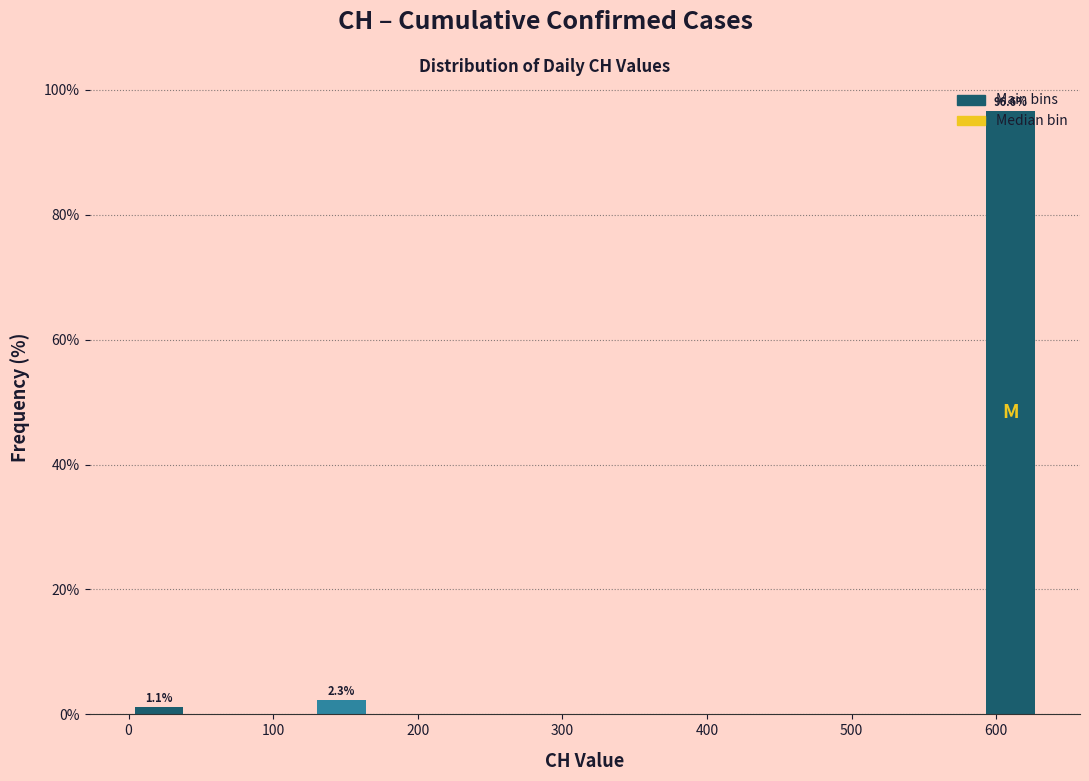

Which range on the x-axis has the tallest bar?

590 to 630